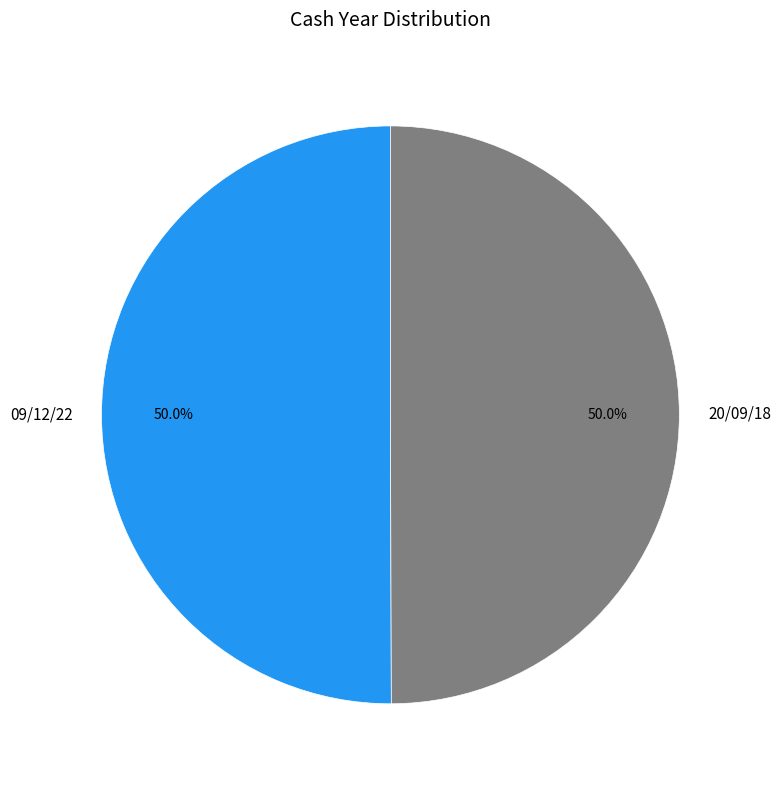

To the nearest percent, what percentage of the pie is 09/12/22?

50%